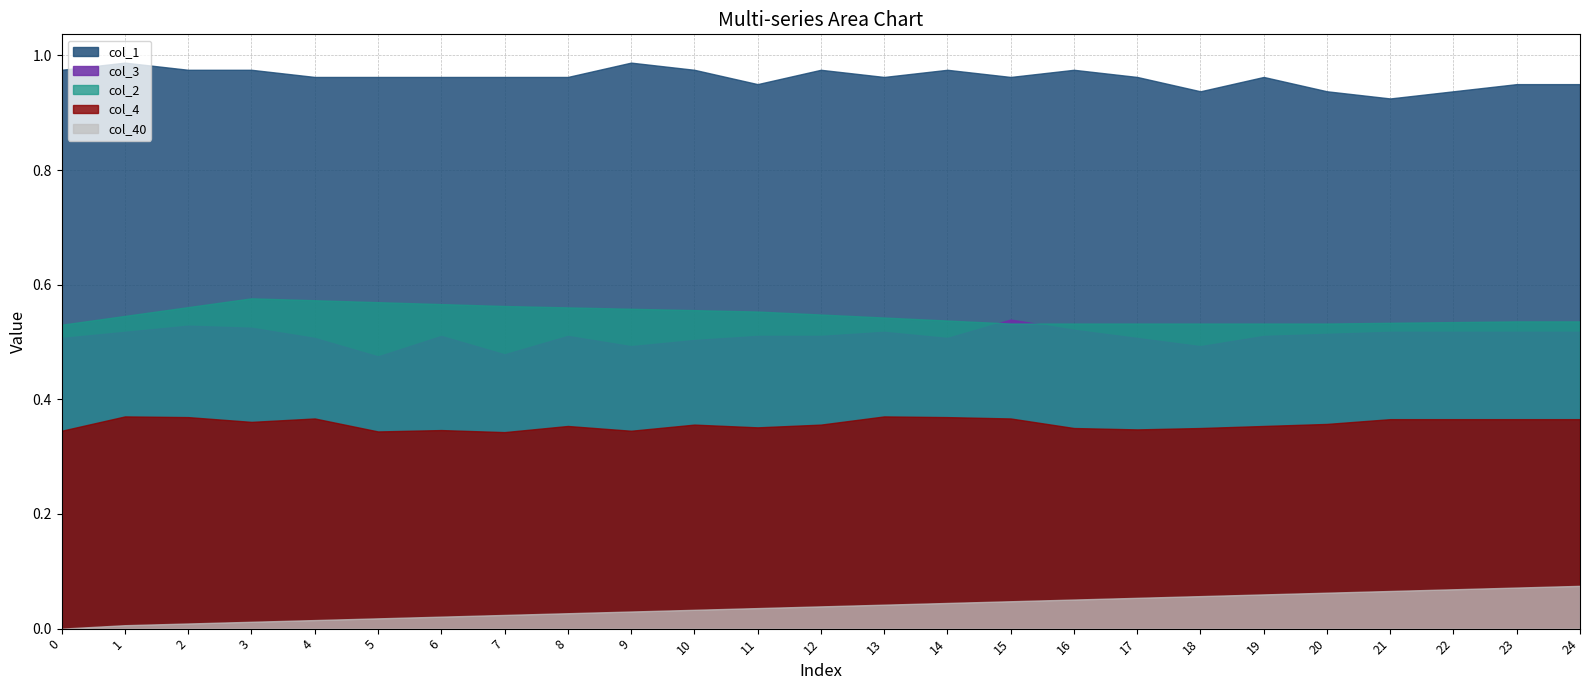

In col_4, how many points are lower than both neighbors (excluding endpoints)?

6